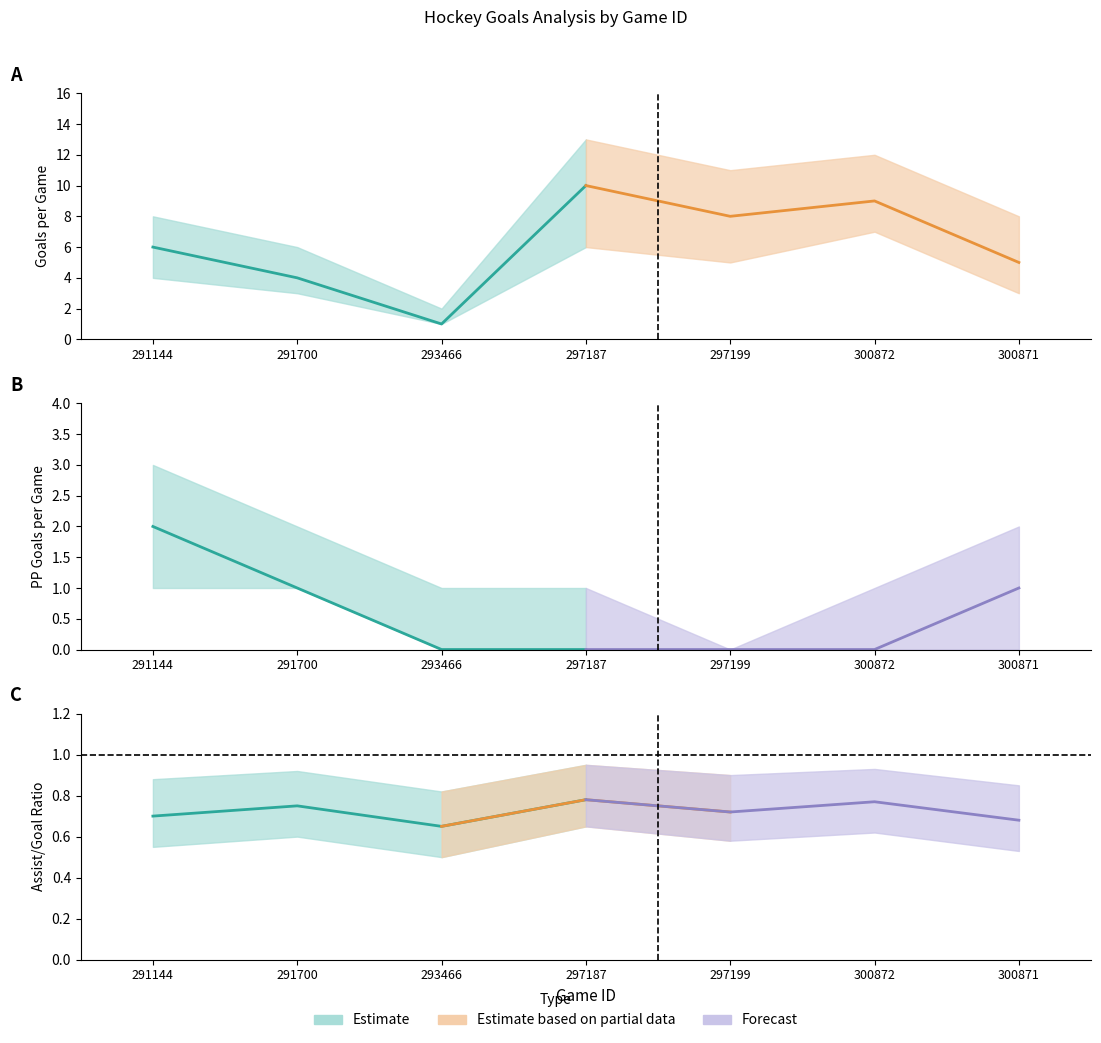

In Goals per Game (upper), how many points are lower than both neighbors (excluding endpoints)?

2